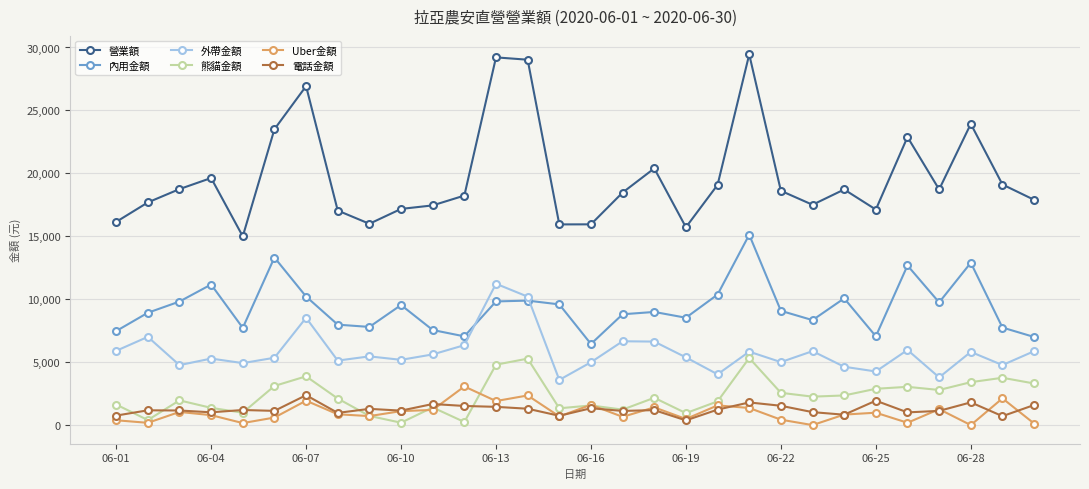

Which series has the largest total across all categories?

營業額